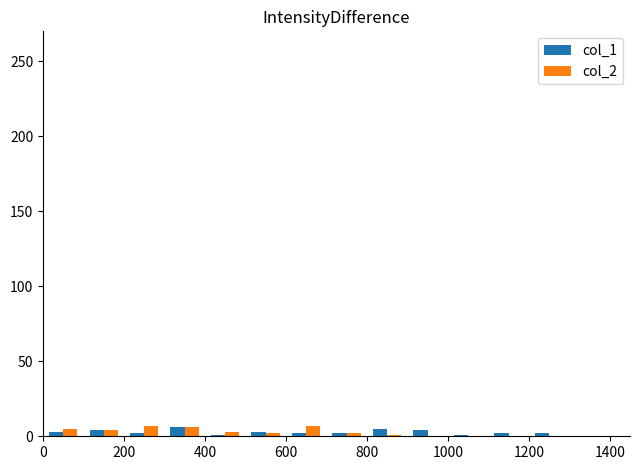

What is the maximum value shown in the chart?

7